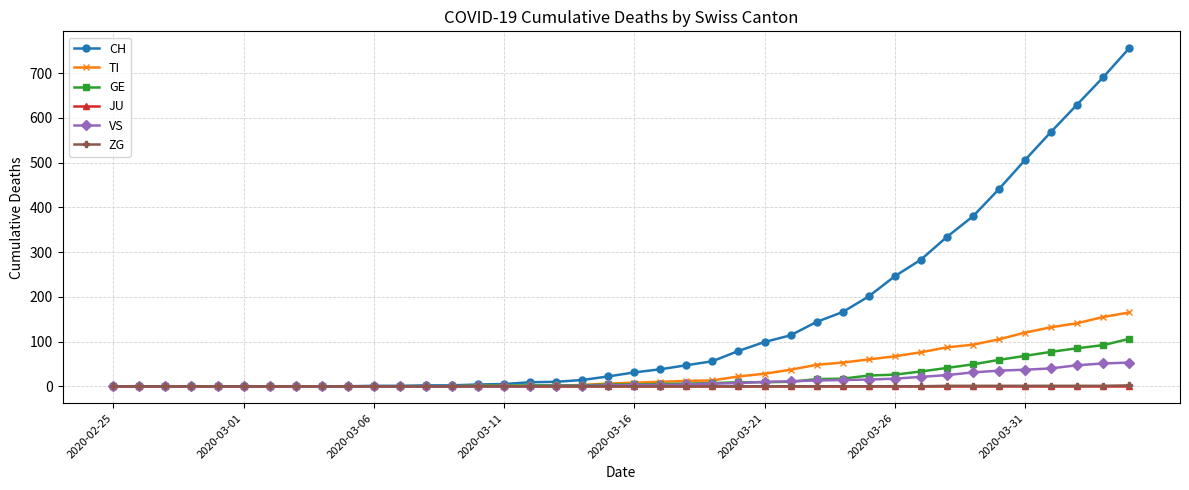

Does the chart have visible grid lines?

Yes